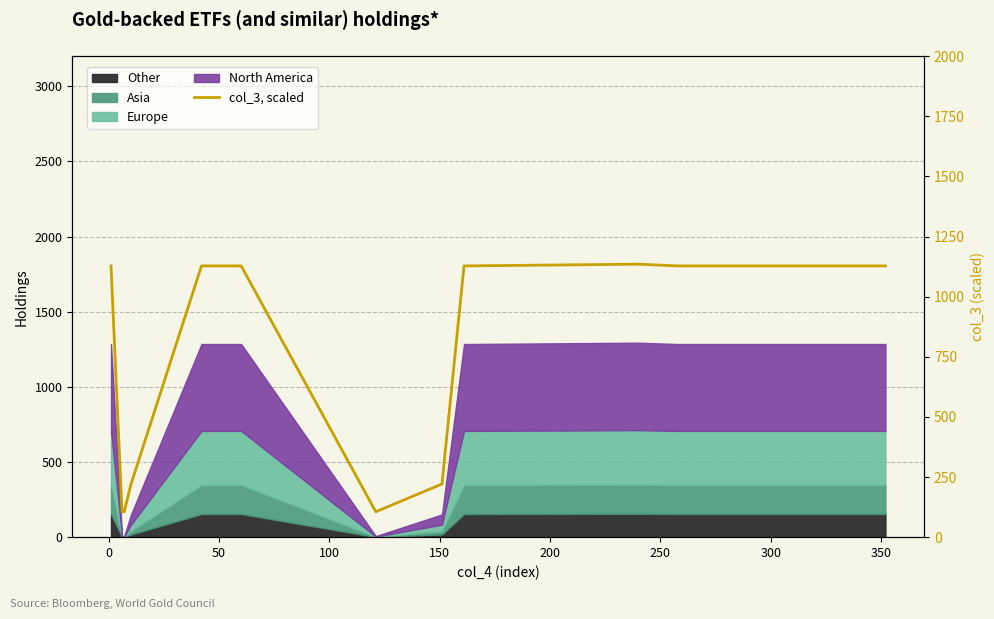

What is the average value?

884.1